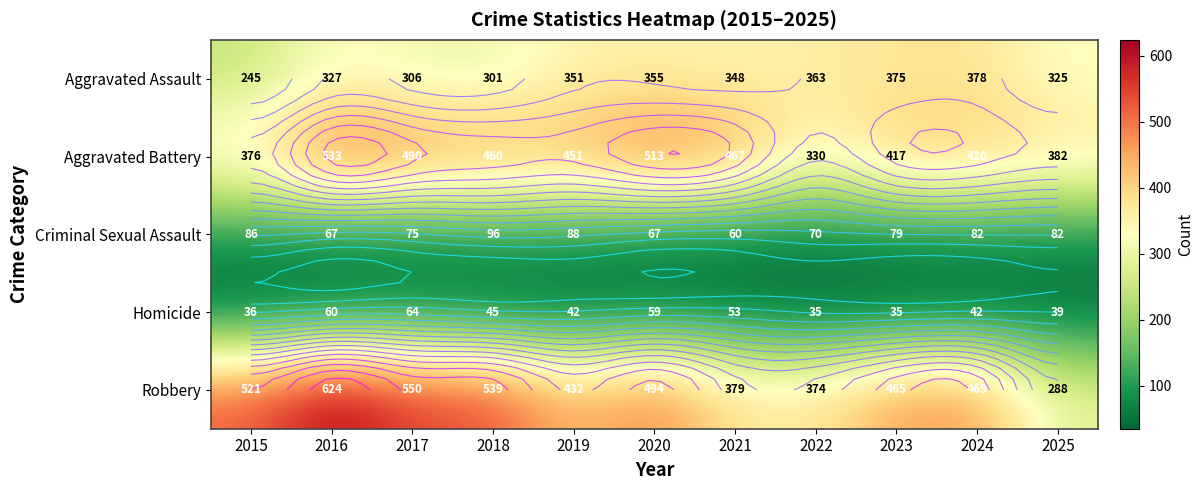

What is the difference between the highest and lowest values at 2019?

409